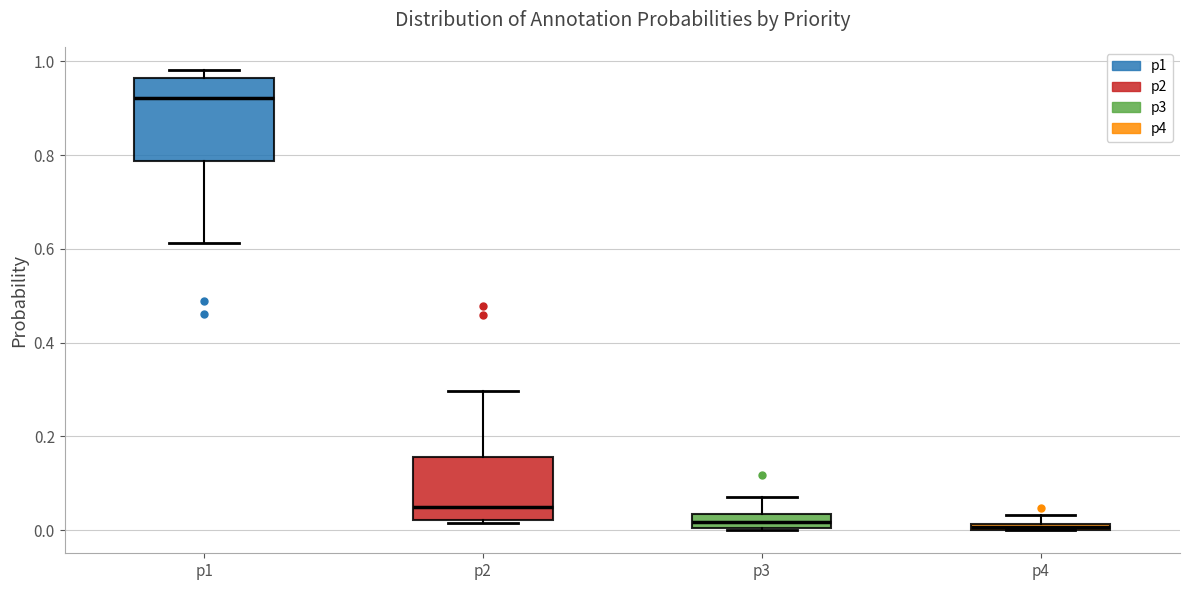

Which box's median line is the highest?

p1